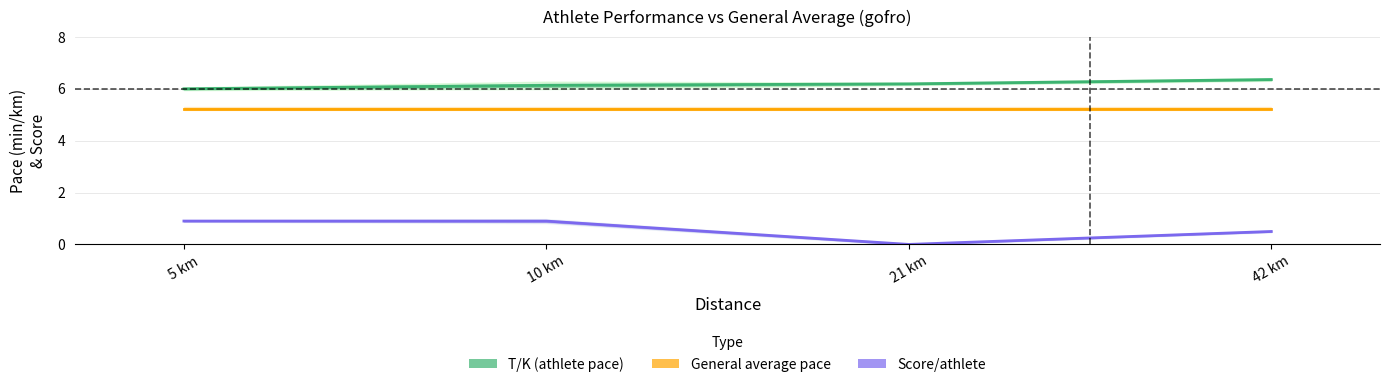

List the series in order of their peak value, highest first.

T/K (athlete pace), General average pace, Score/athlete